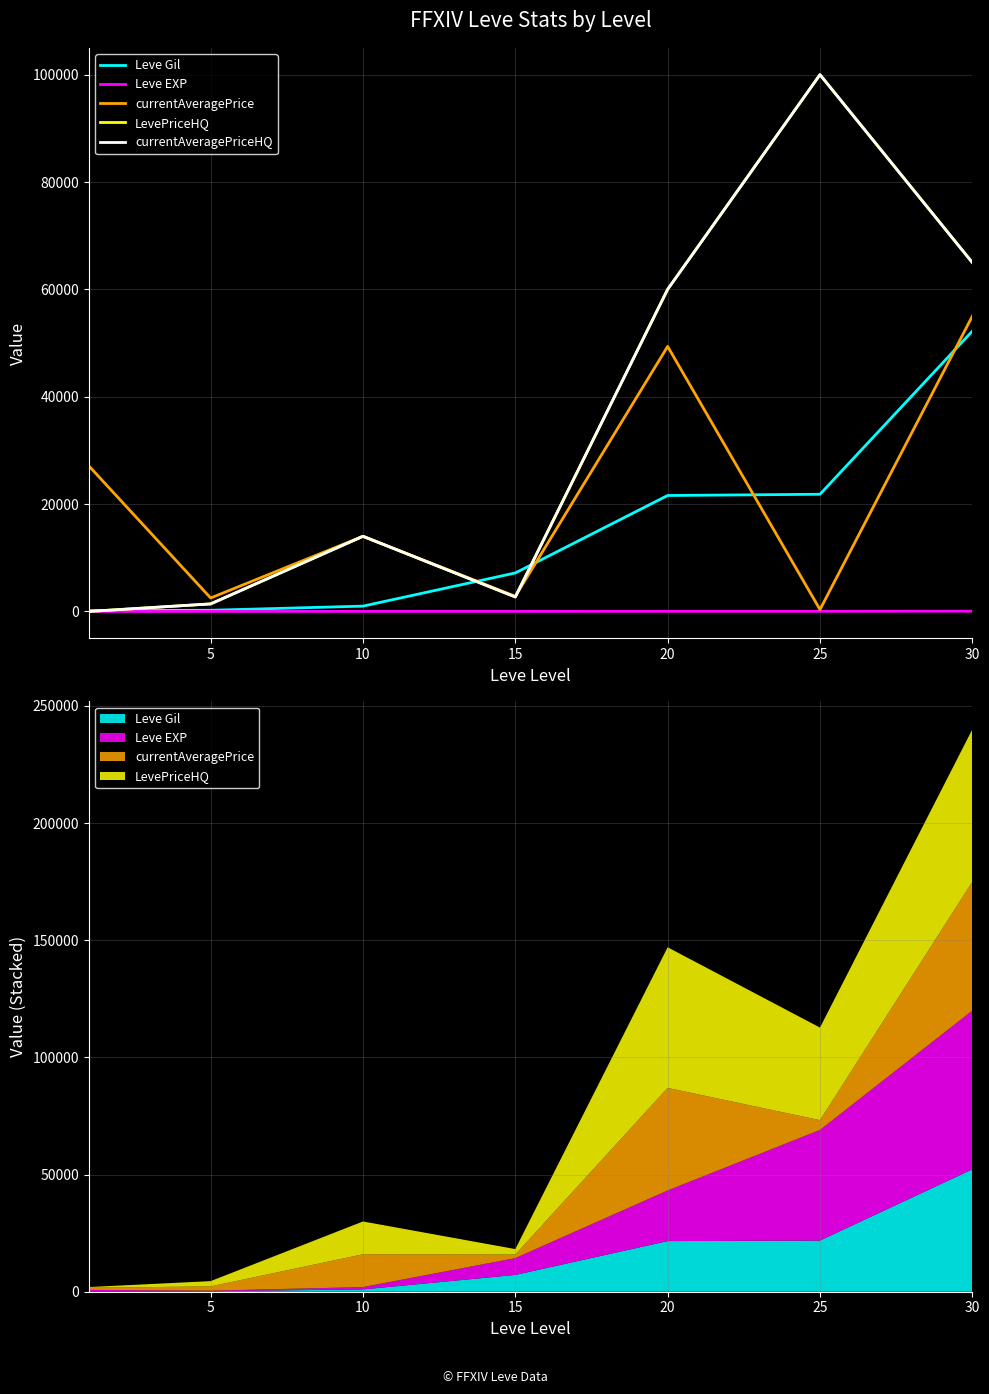

What is the value of the Leve Gil point at the 5th from the left?

21600